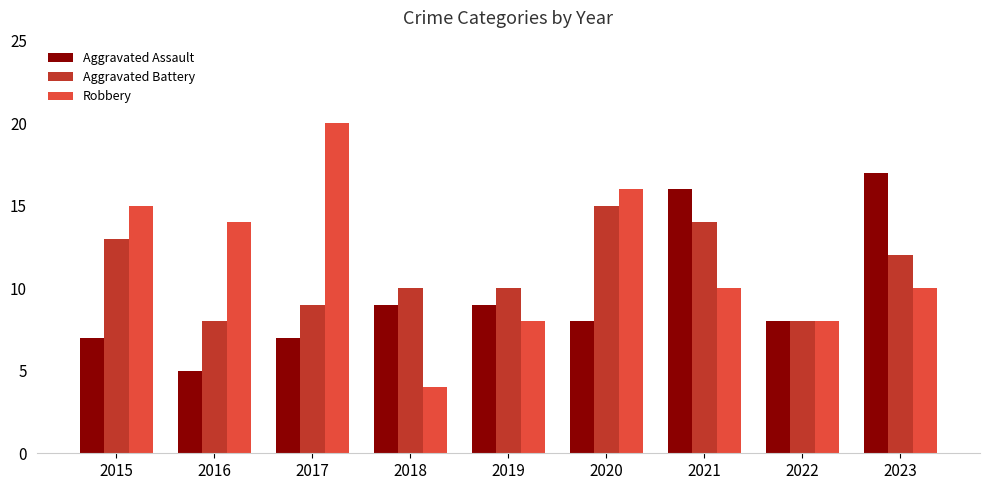

What is the approximate value of Aggravated Battery at 2016?

8